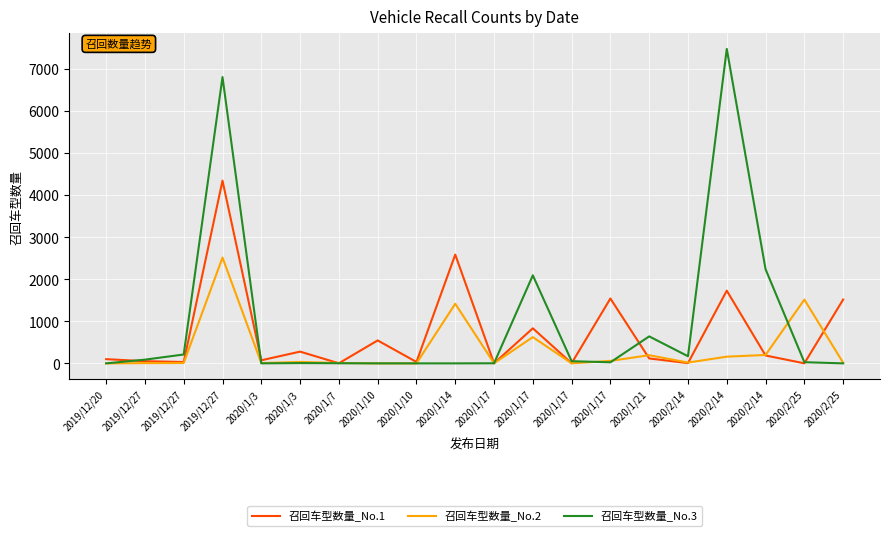

What are all the series names shown in the legend?

召回车型数量_No.1, 召回车型数量_No.2, 召回车型数量_No.3